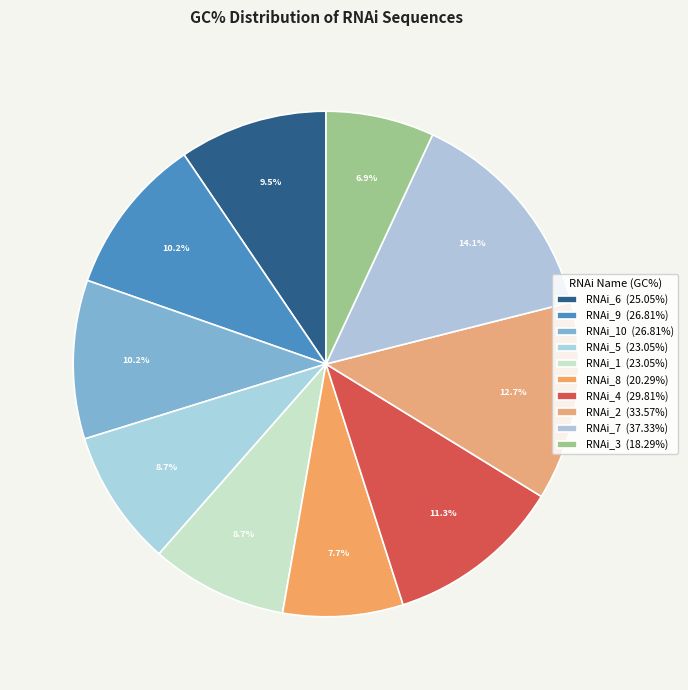

How many segments does this pie chart have?

10